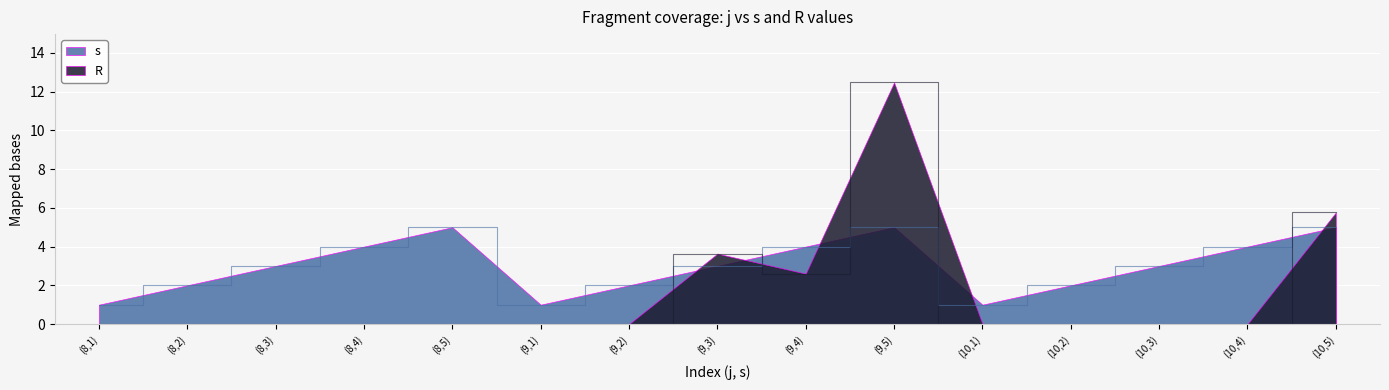

What is the label of the 8th point from the right?

(9,3)